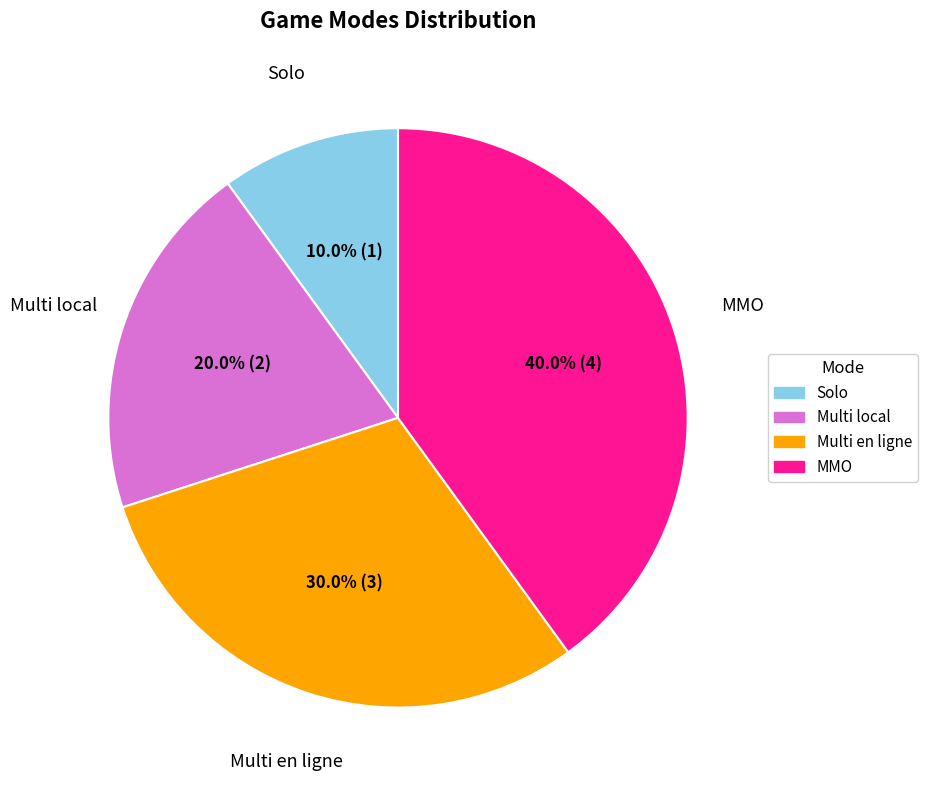

What percentage is the Multi en ligne slice, to the nearest percent?

30%